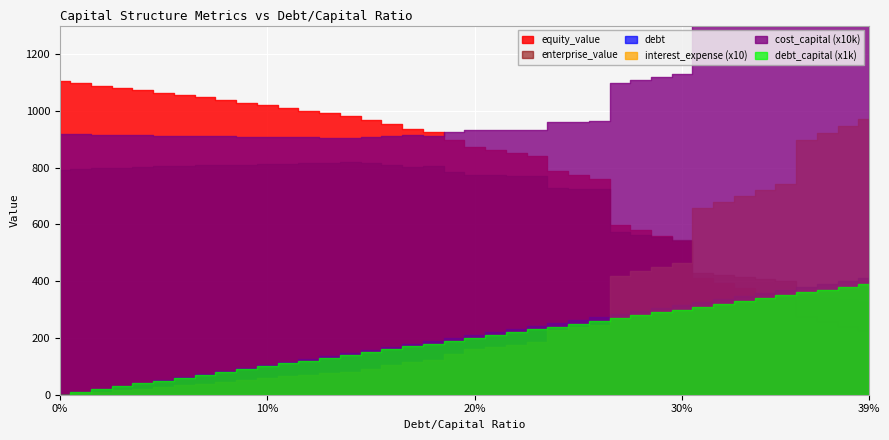

Rank the series at 0.05 from highest to lowest value.

equity_value, enterprise_value, debt, interest_expense, cost_capital, debt_capital